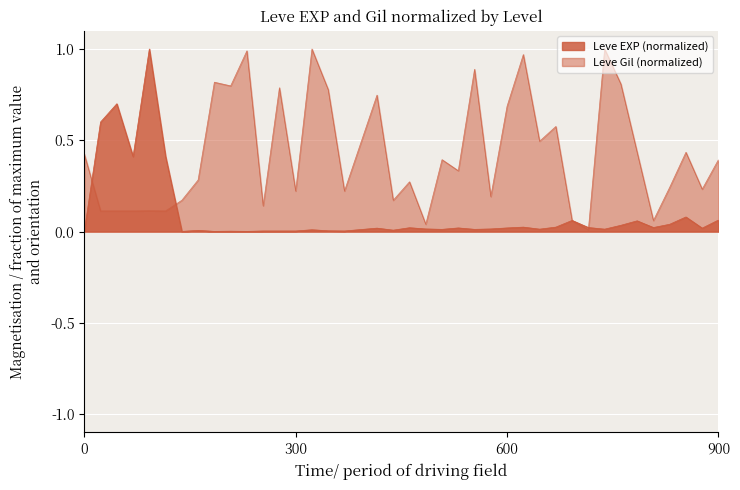

Which series ends up on top after the final intersection of Leve Gil and Leve EXP?

Leve Gil